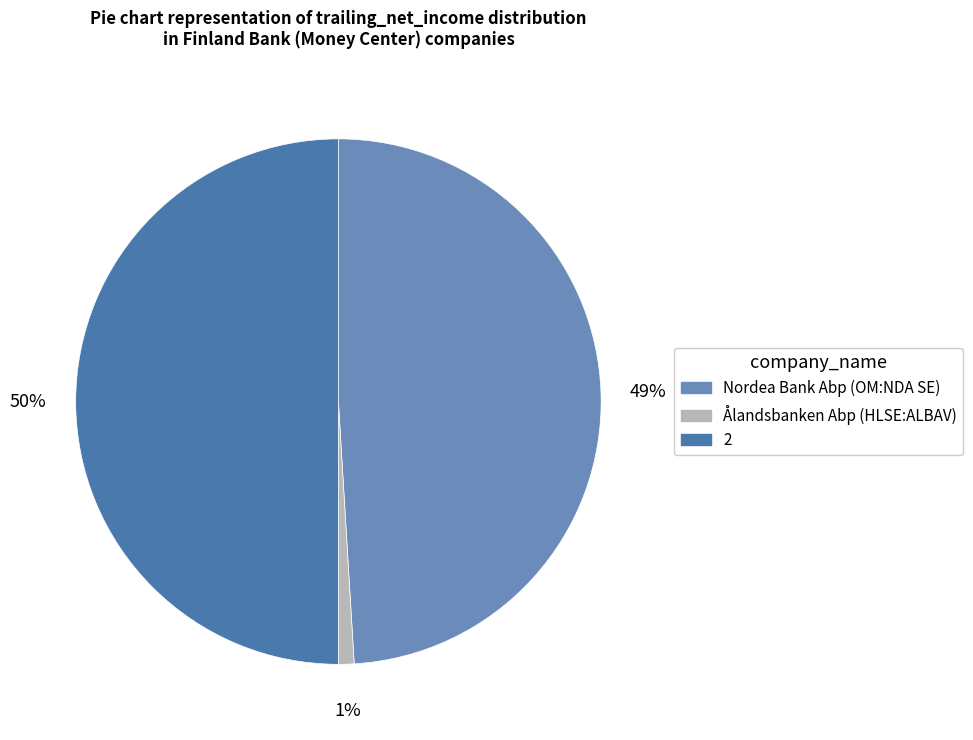

Count the number of slices in the pie.

3